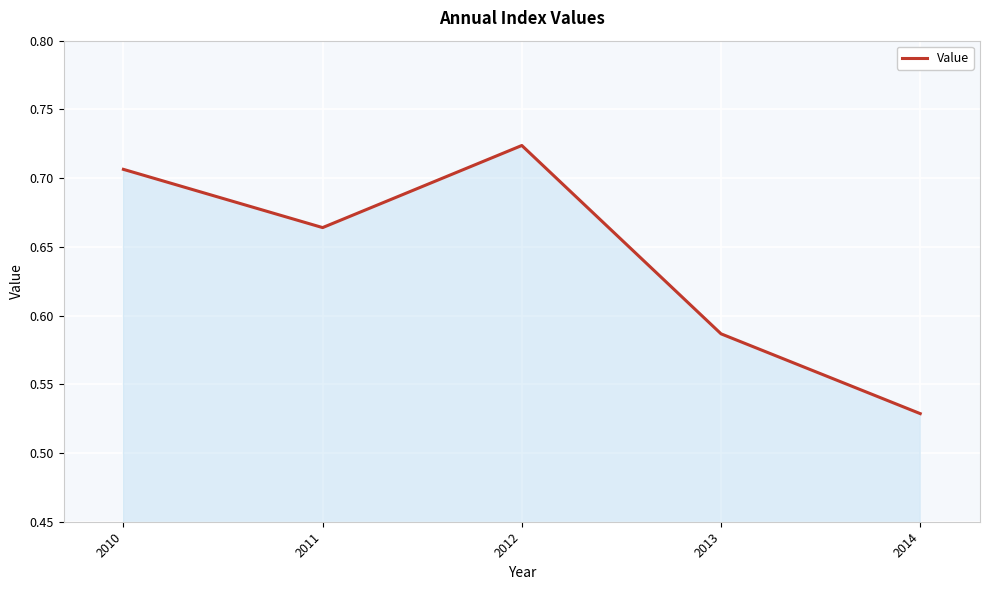

Which label corresponds to the smallest value in the chart?

2014